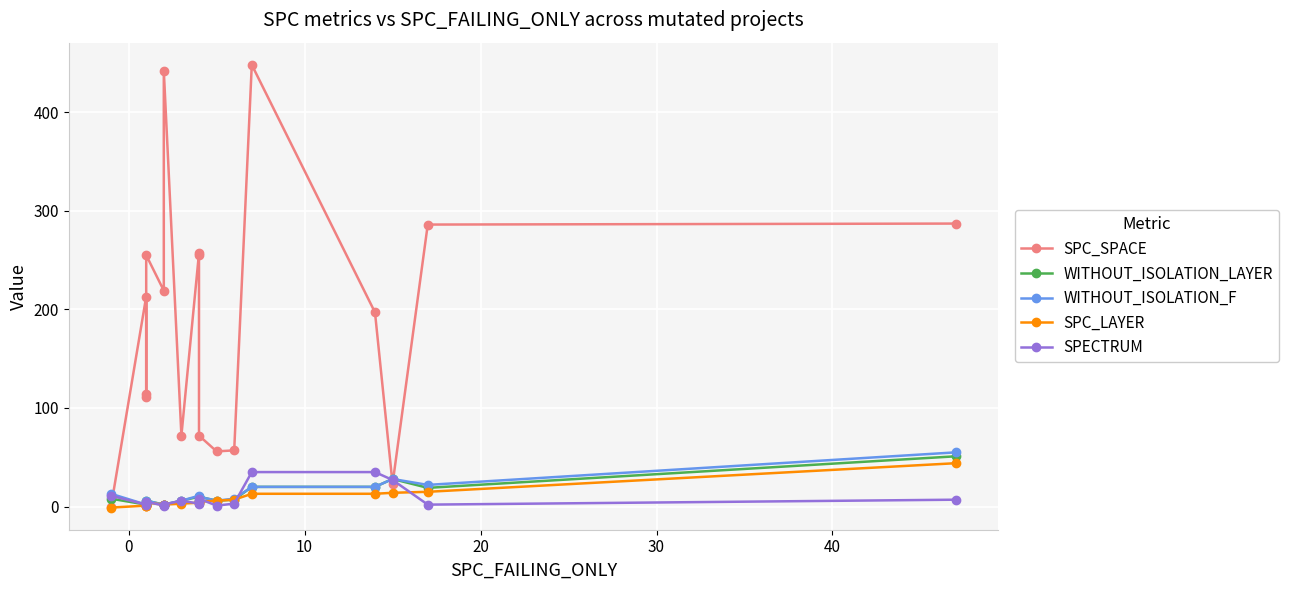

Count the number of categories in the chart.

18